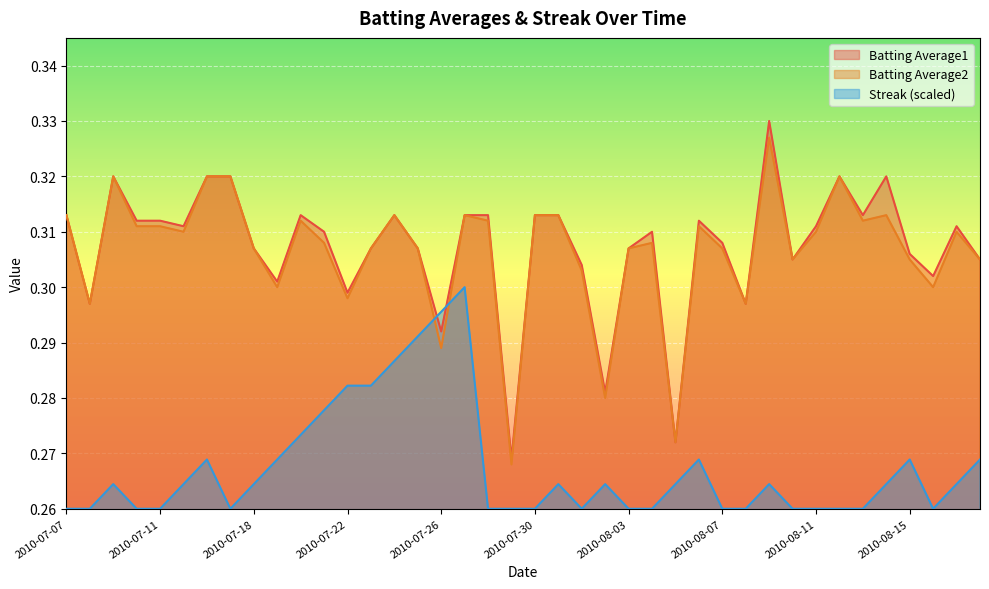

Does the chart display data point markers on the line(s)?

No